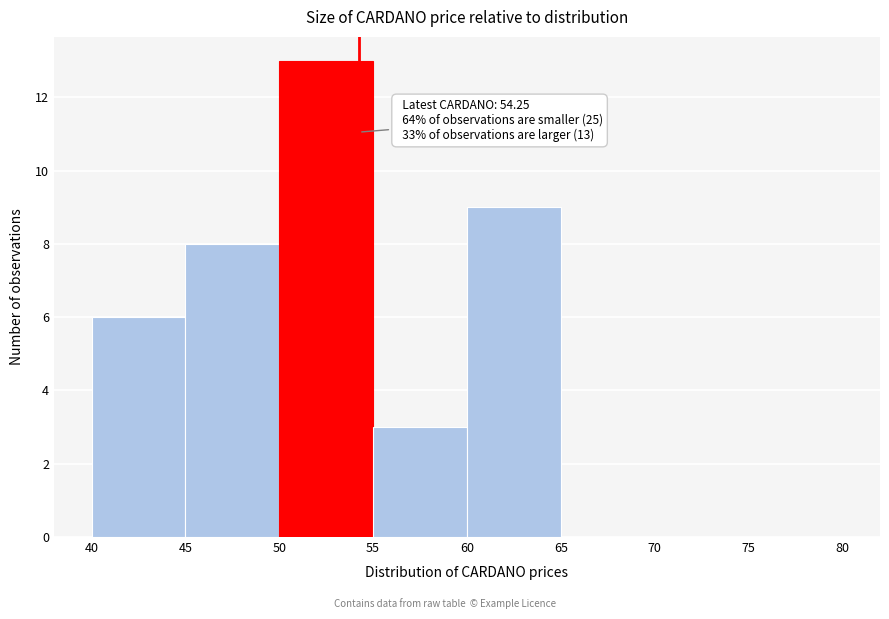

Which range on the x-axis has the tallest bar?

50 to 55